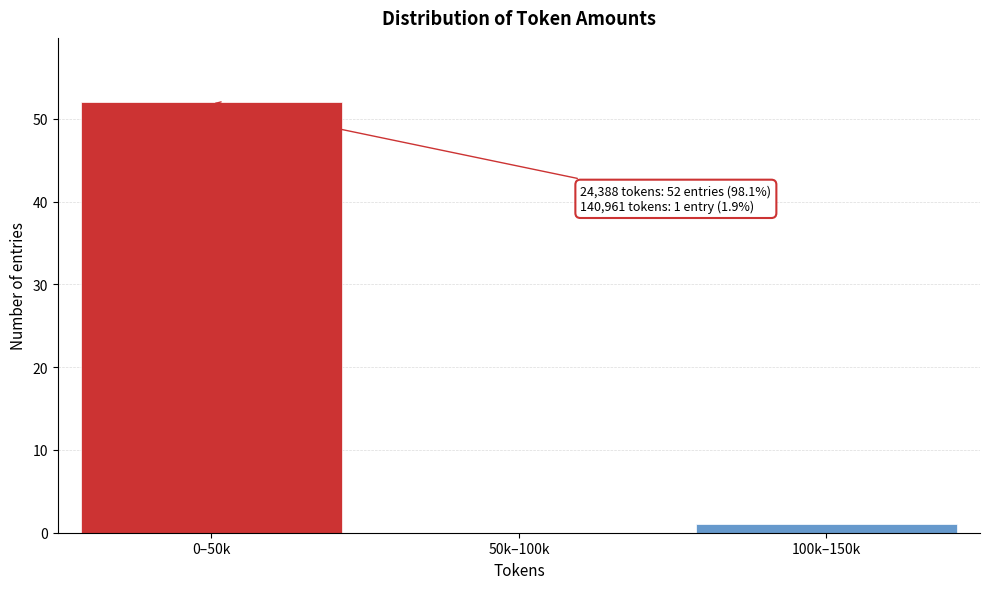

Reading left to right, transcribe all the data shown in this chart.

0–50k=52	50k–100k=0	100k–150k=1